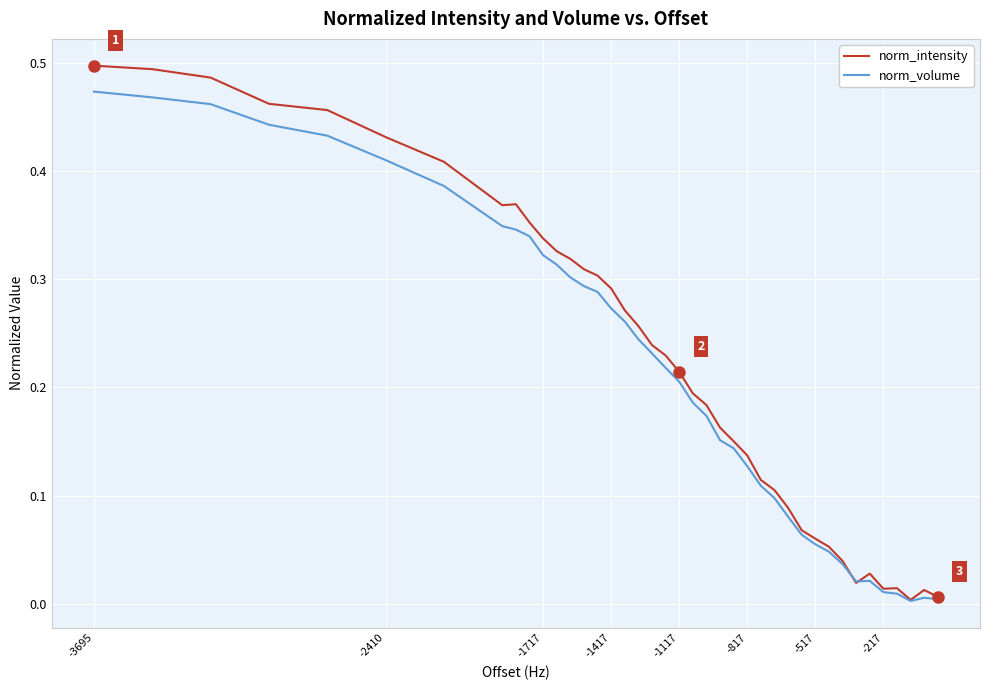

List the series in order of their peak value, lowest first.

norm_volume, norm_intensity